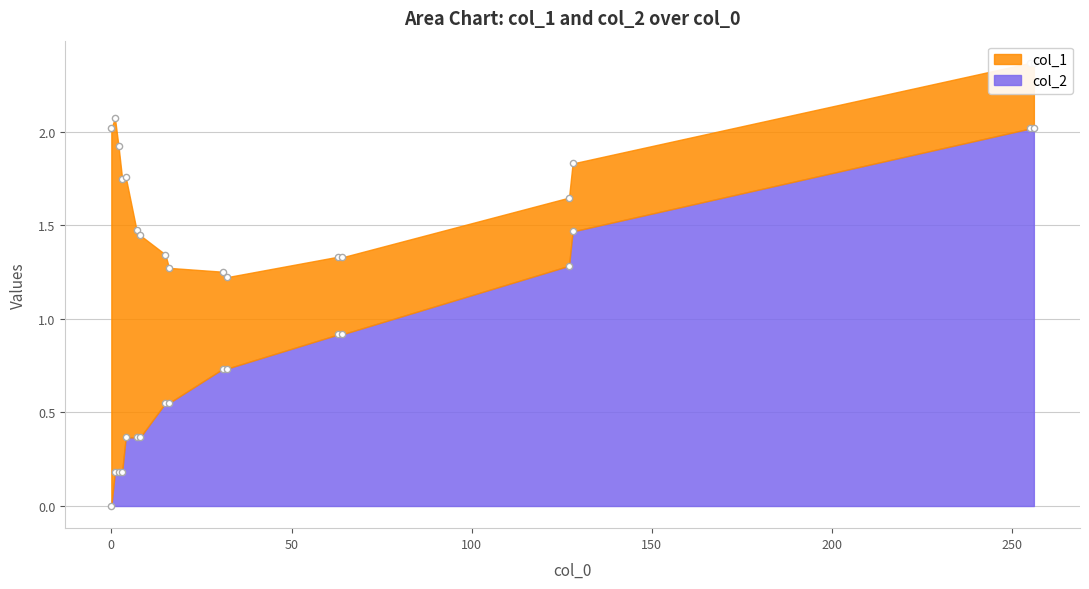

Which has a higher value, 4 or 255?

255